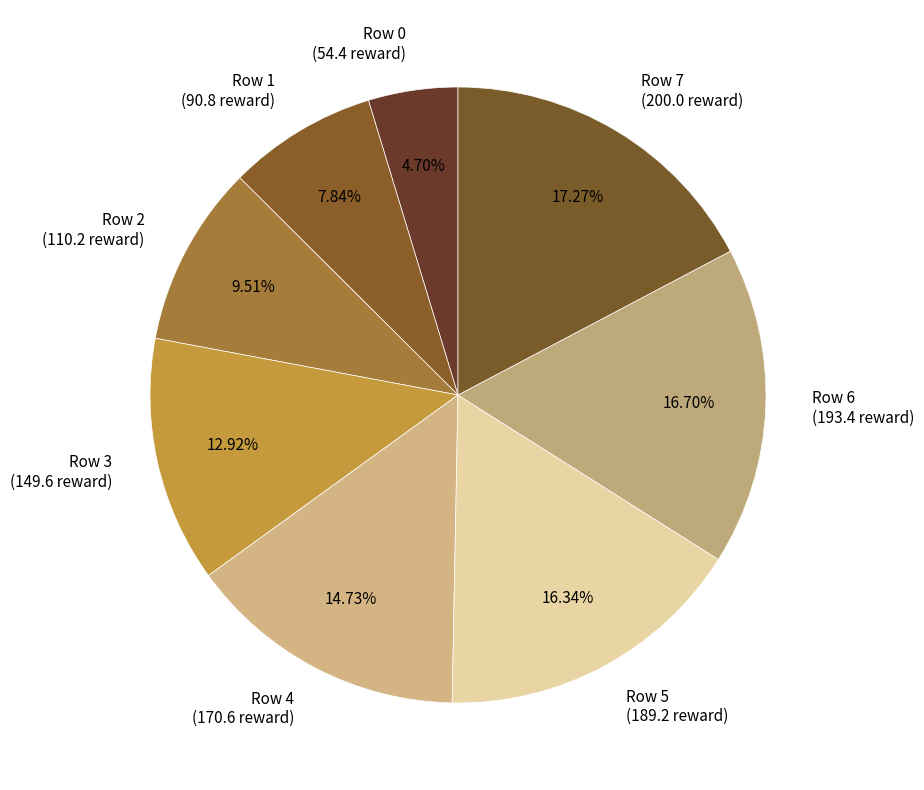

What is the largest slice in the pie chart?

7